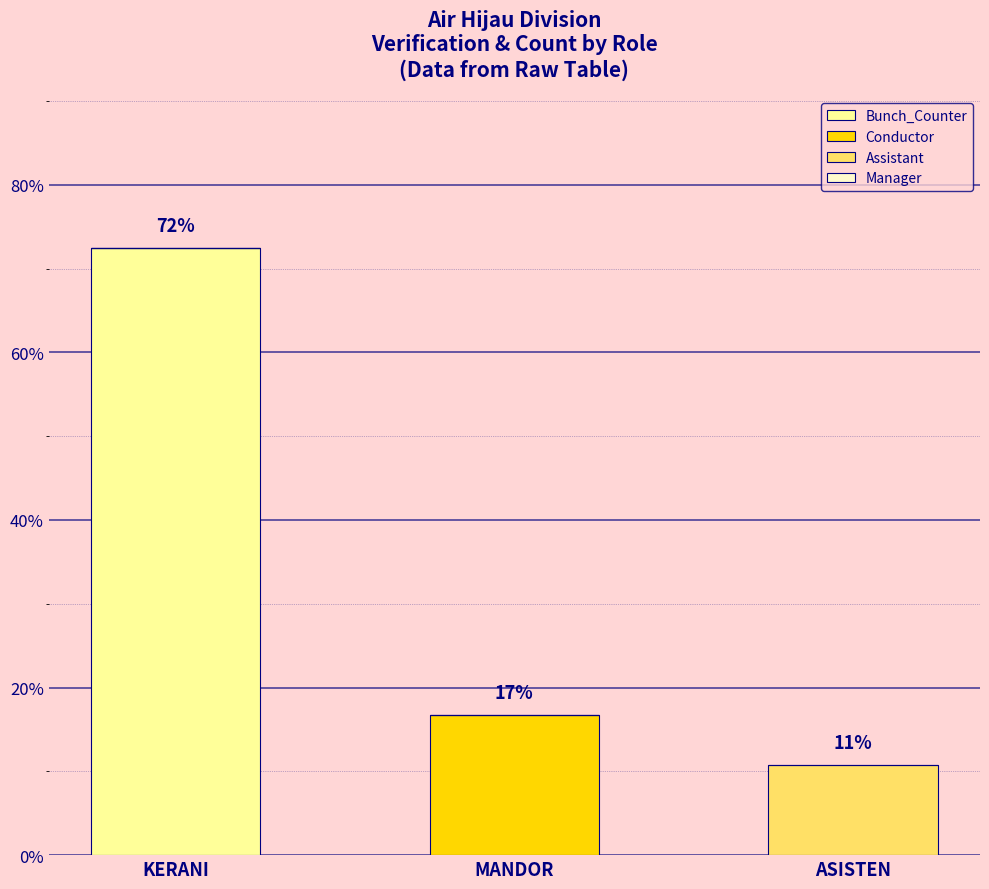

The value of Bunch_Counter at ASISTEN is 30.7. True or false?

False